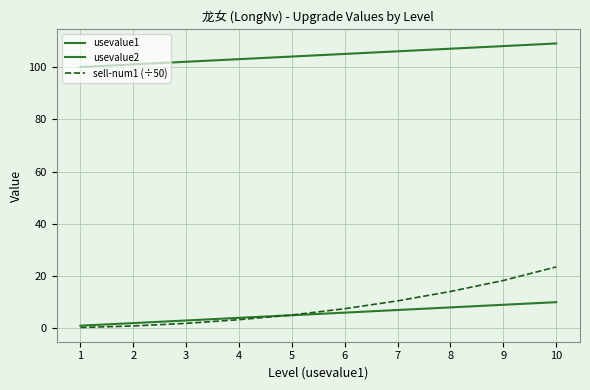

Does the chart display data point markers on the line(s)?

No